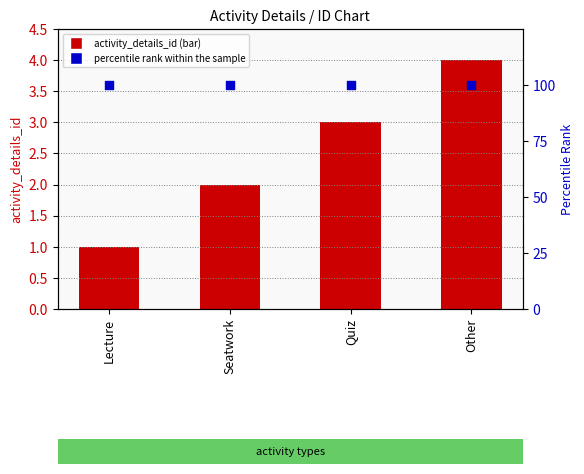

At which category is the sum across all series the highest?

Other